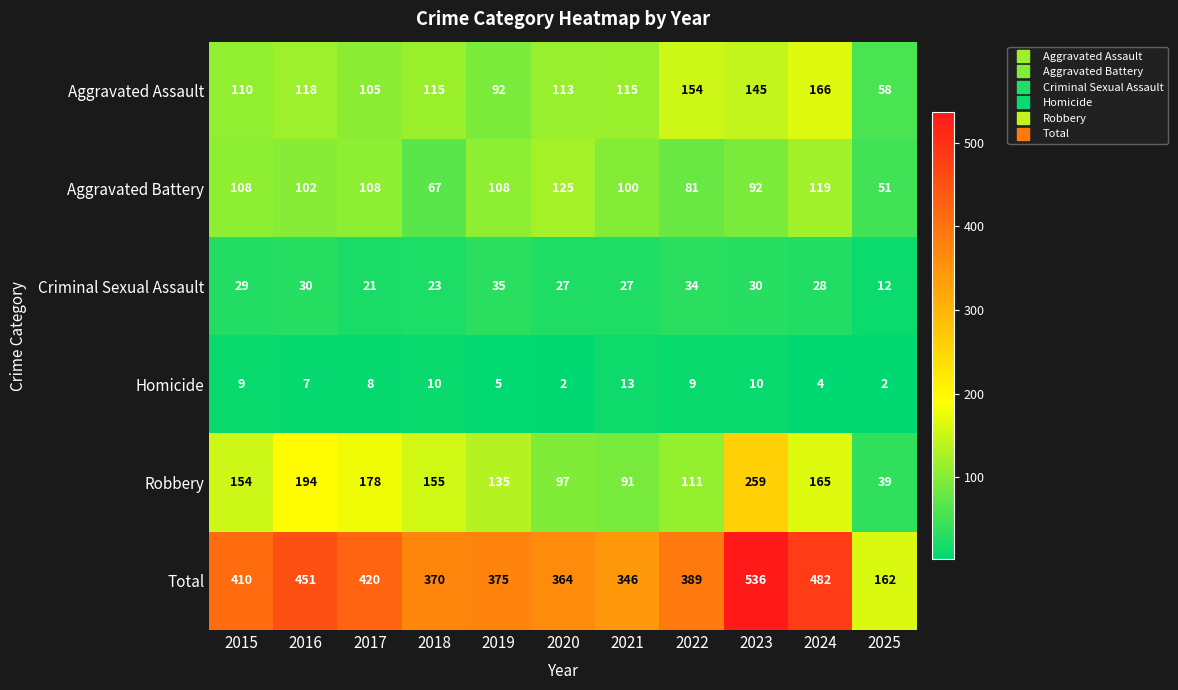

At which label does Aggravated Battery first exceed 102?

2015